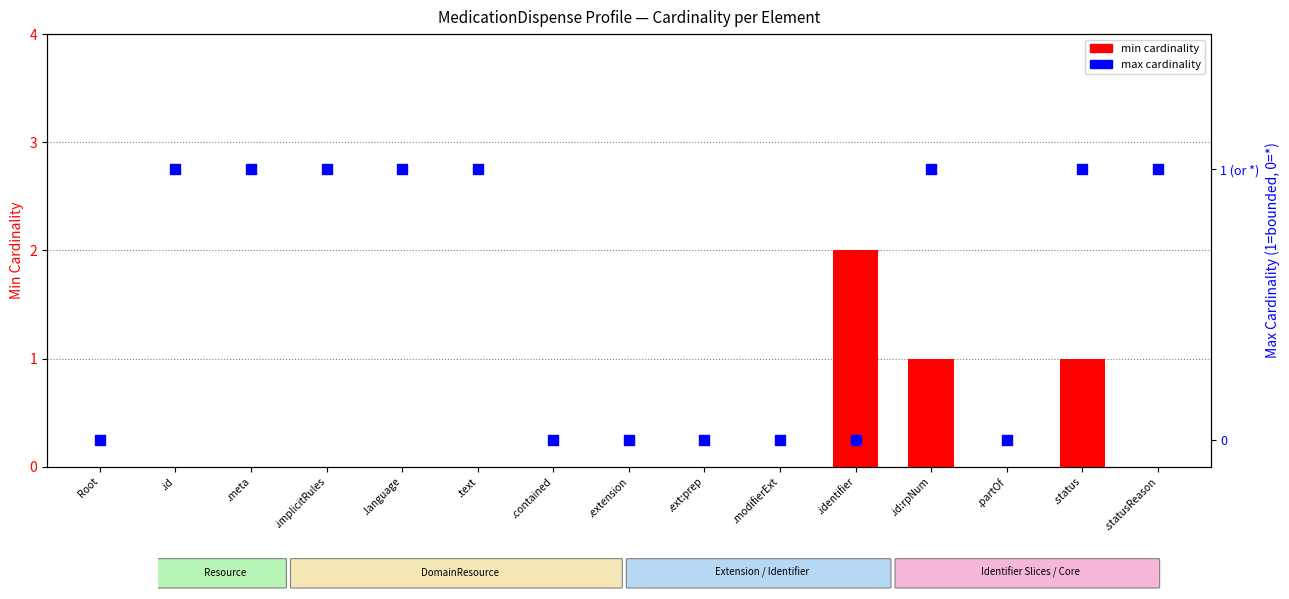

Which series has the largest Y range (max minus min)?

min cardinality